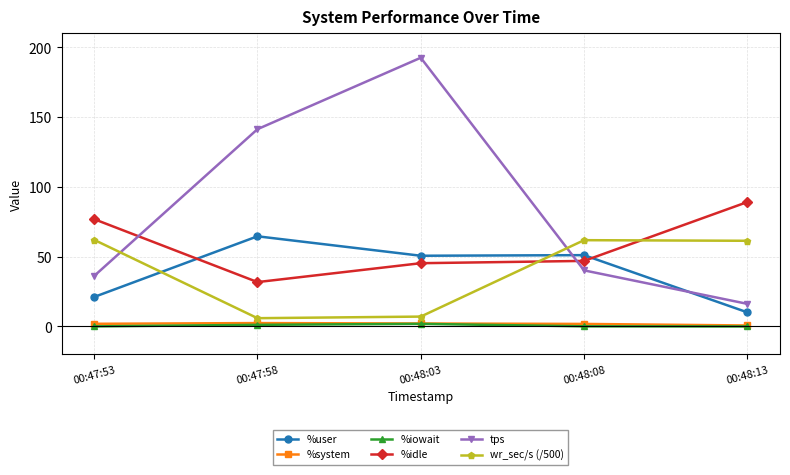

True or false: wr_sec/s (/500) has a value of 62.1 at 00:47:53.

True